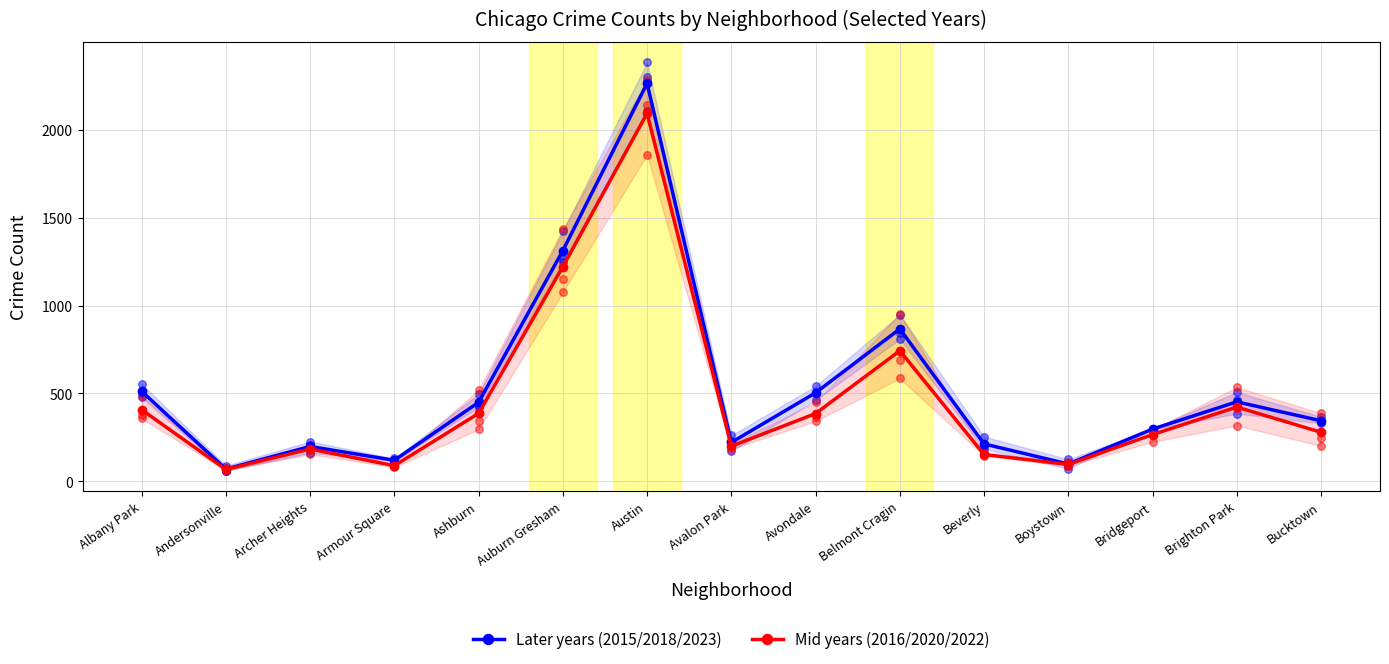

Which series has the largest total across all categories?

Later years (2015/2018/2023)